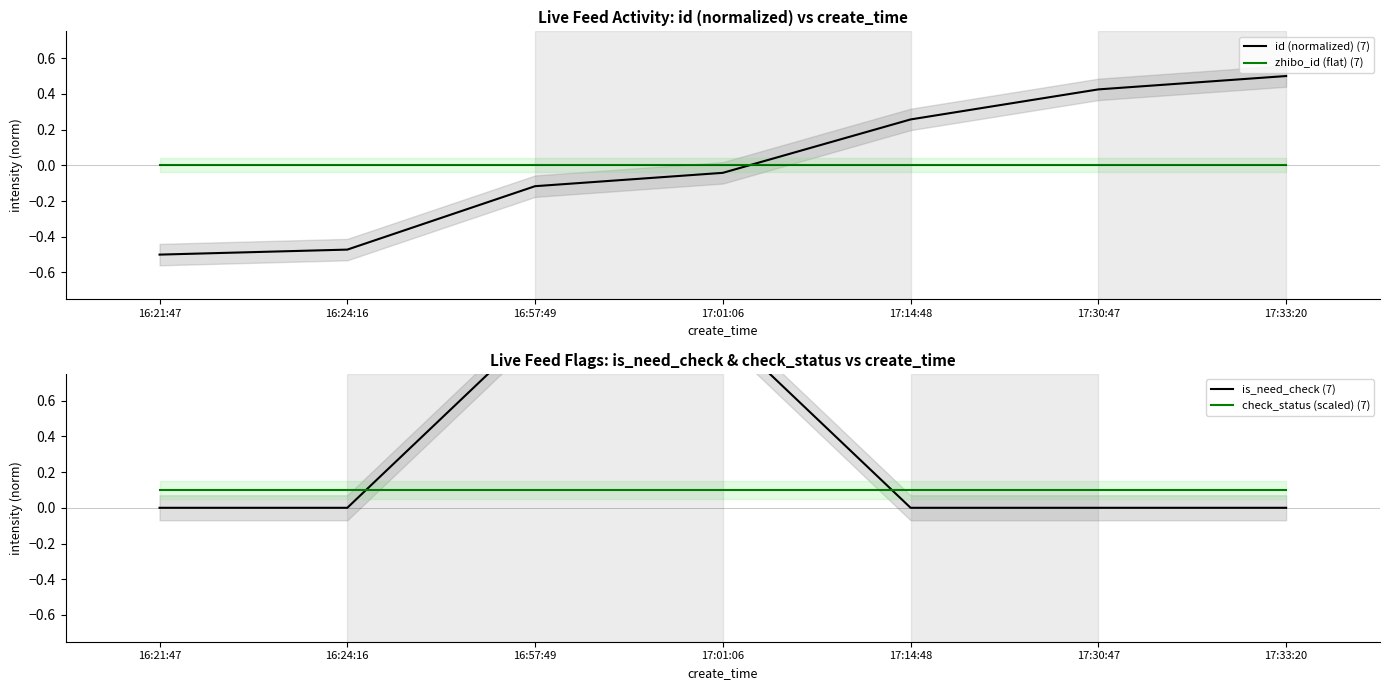

How many data points does each series have?

7